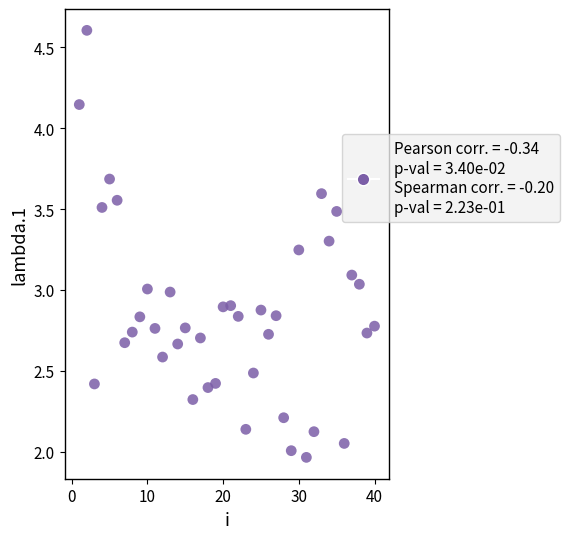

What is the range of X values (max minus min)?

39.0